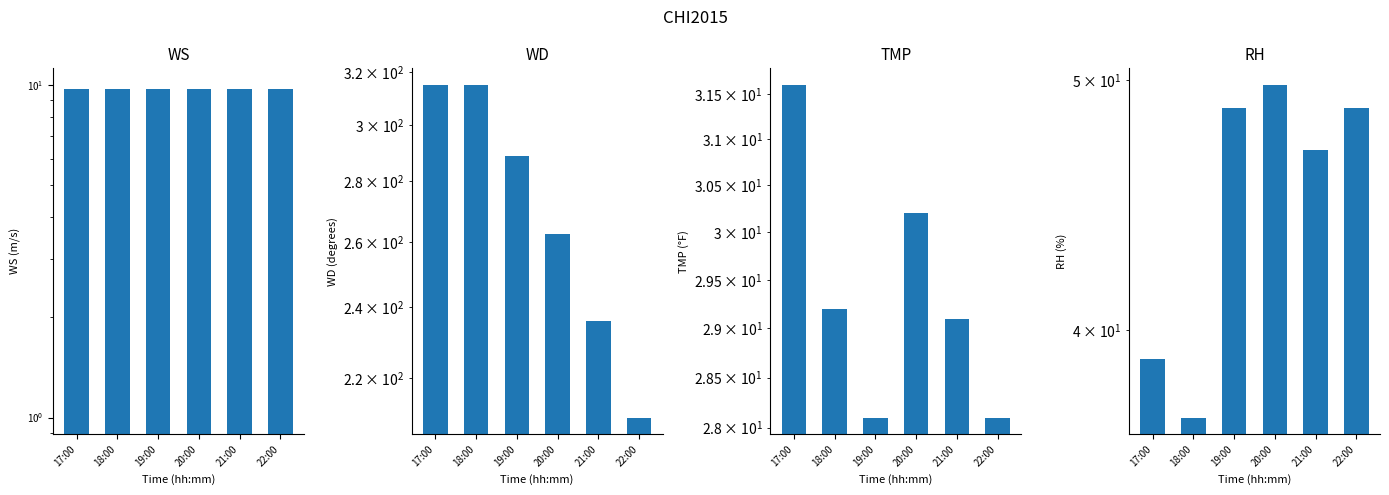

Does the chart contain stacked bars?

No